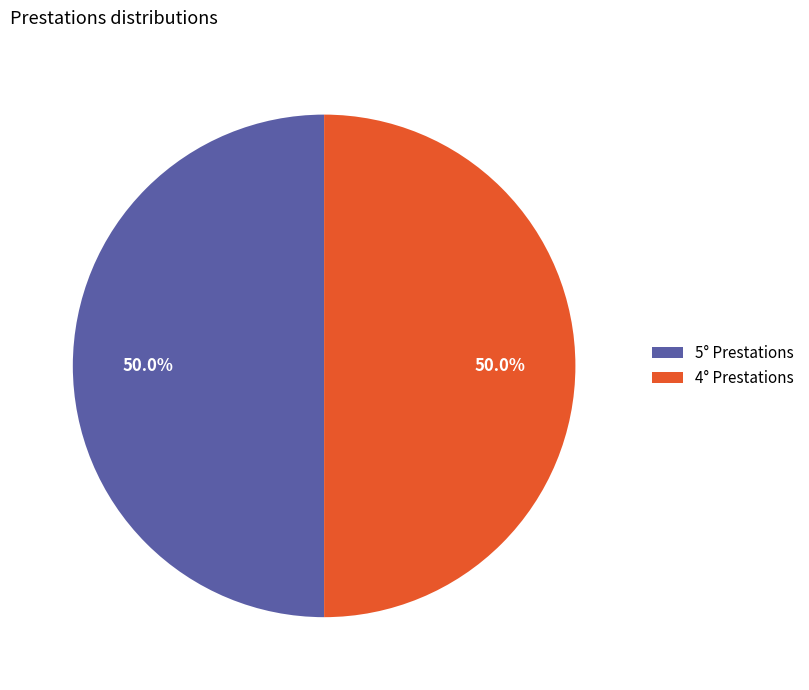

Approximately how many times larger is the value at 5° Prestations compared to 4° Prestations?

1.0